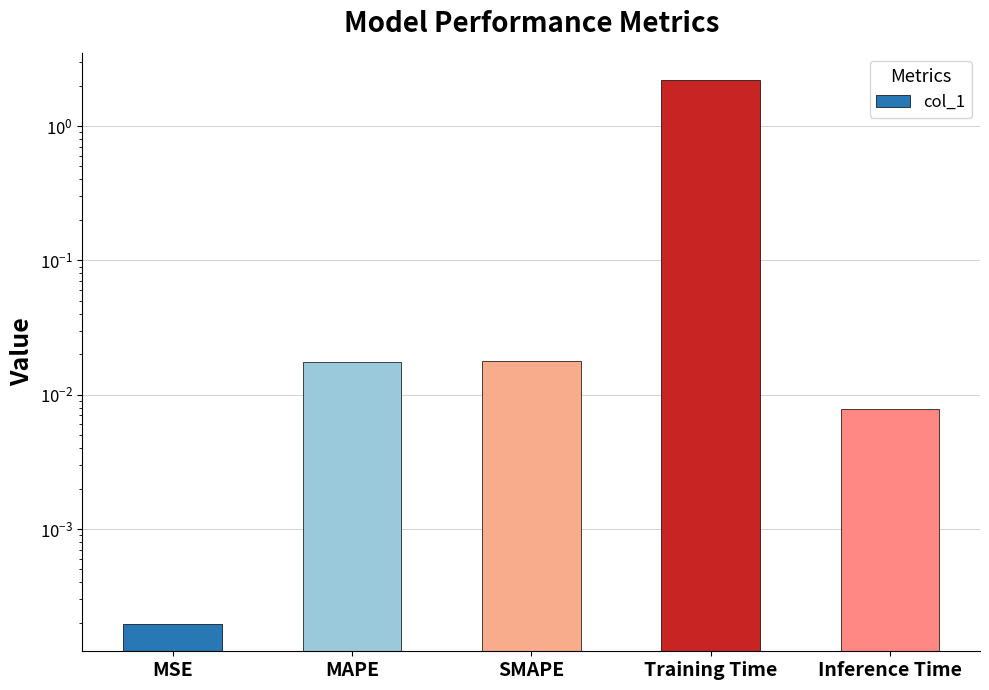

List the labels in order of value, largest first.

Training Time, SMAPE, MAPE, Inference Time, MSE